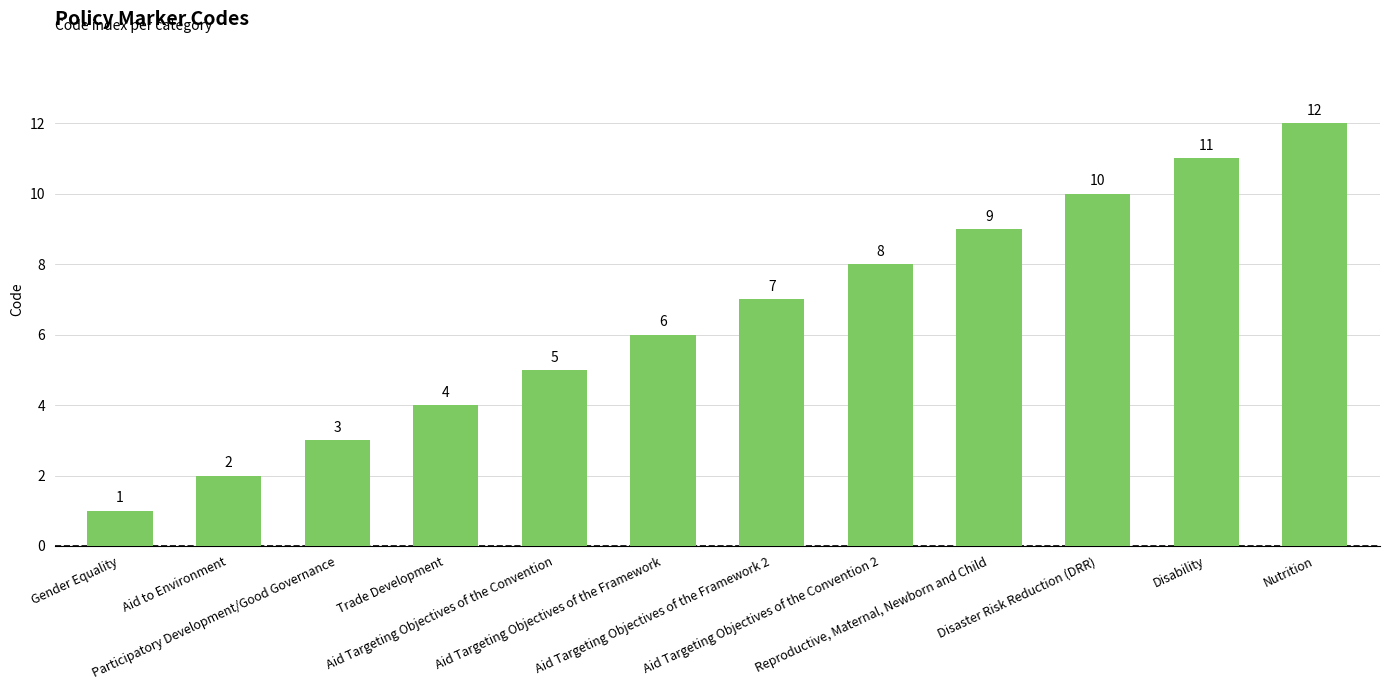

Are the bars horizontal?

No